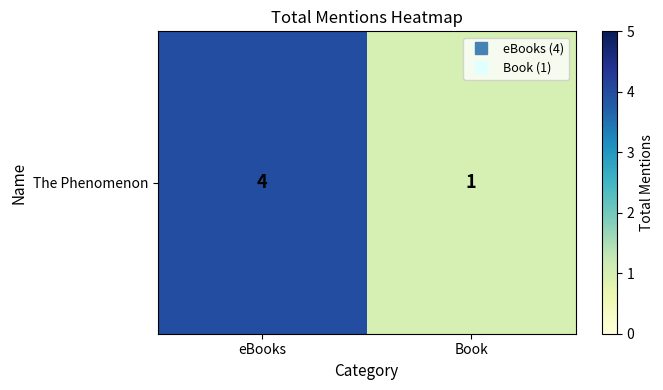

List the labels in order of value, largest first.

eBooks, Book